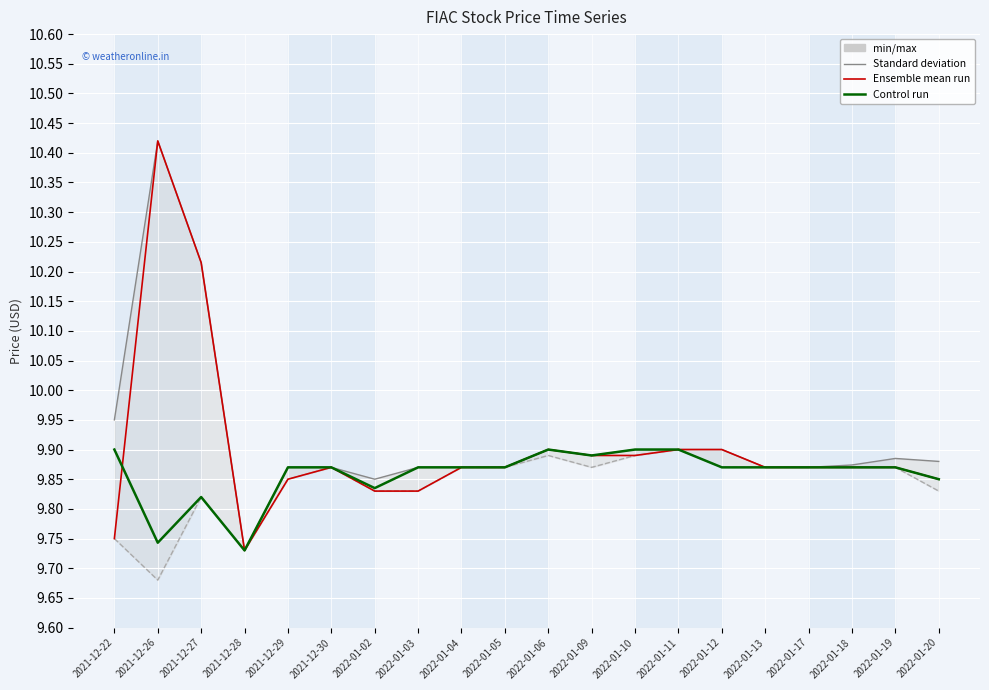

True or false: high and open cross at least once.

False